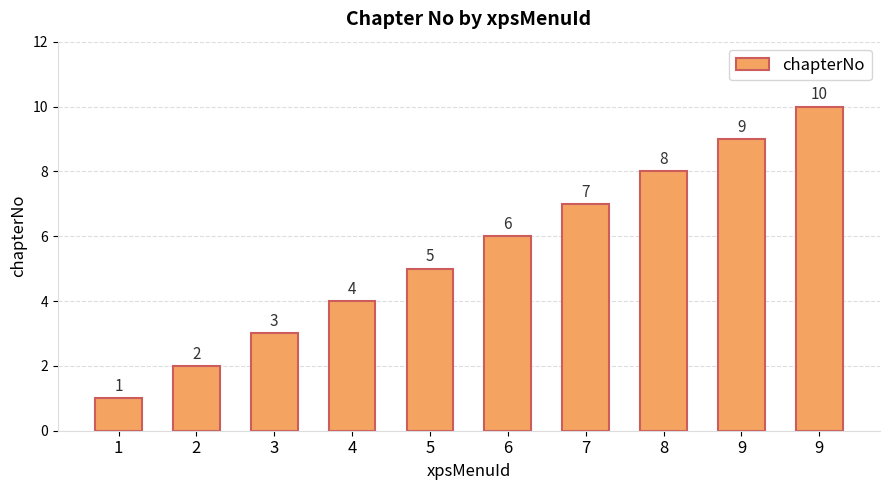

Between 6 and 5, which is larger?

6